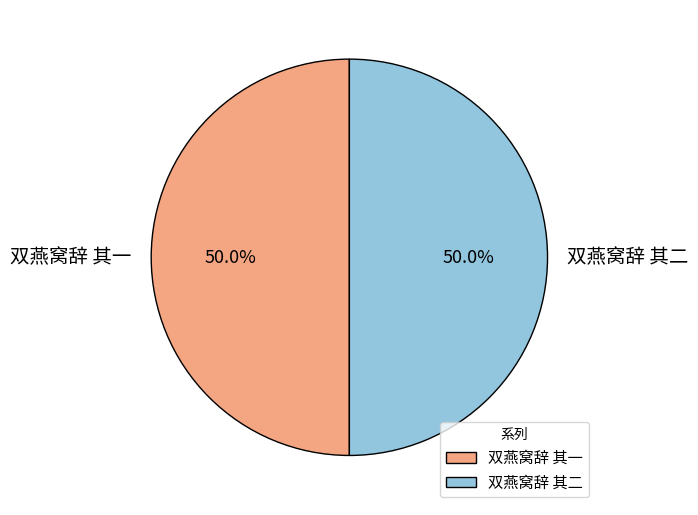

What is the ratio of the value at 双燕窝辞 其二 to the value at 双燕窝辞 其一?

1.0